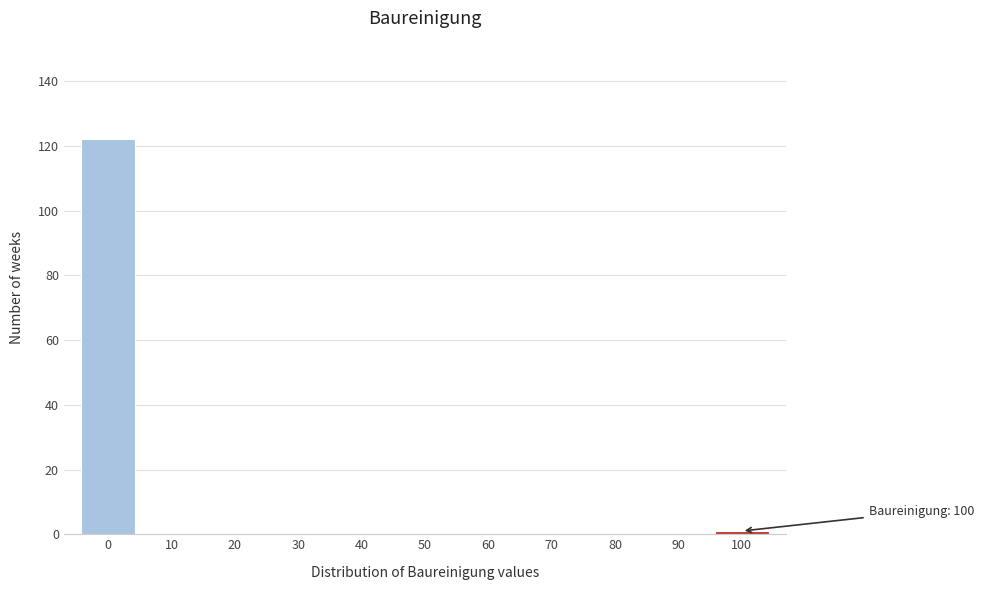

Which range on the x-axis has the tallest bar?

-5 to 5